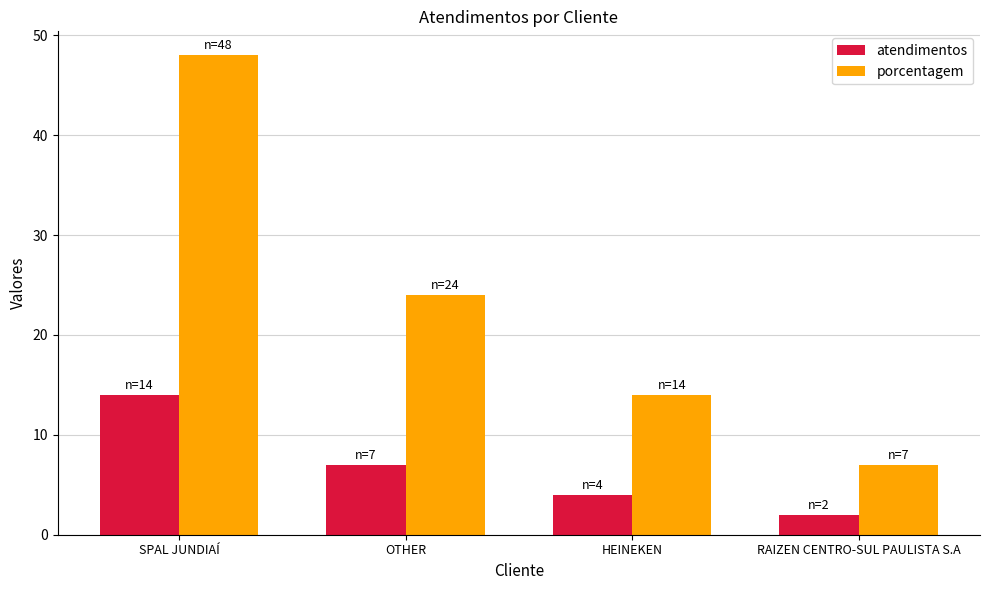

At which label is atendimentos closest to 8?

OTHER